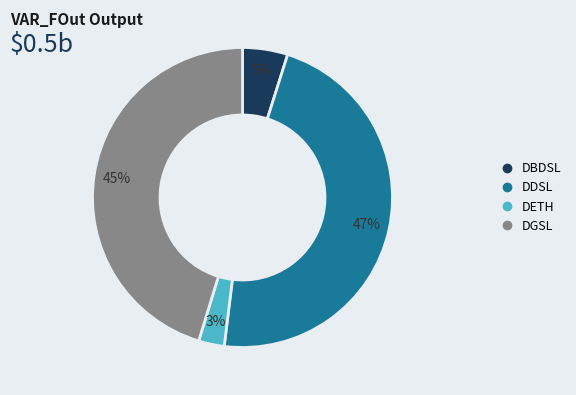

Combined, do DETH and DGSL account for over 50%?

No